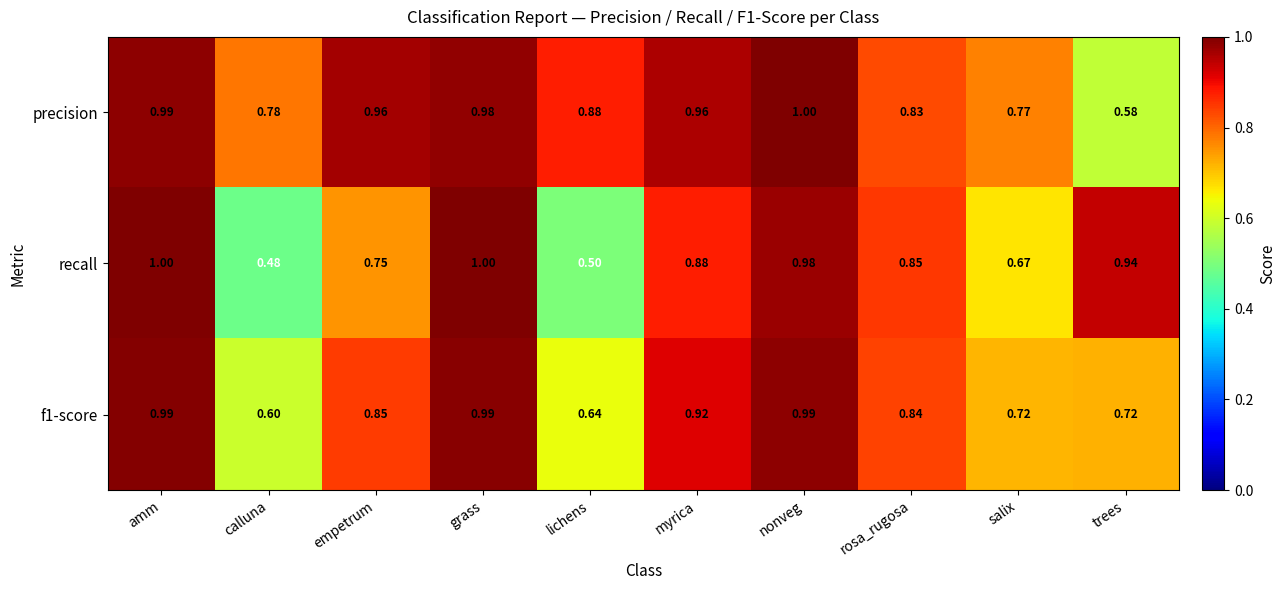

Which series has the largest range (max minus min)?

recall